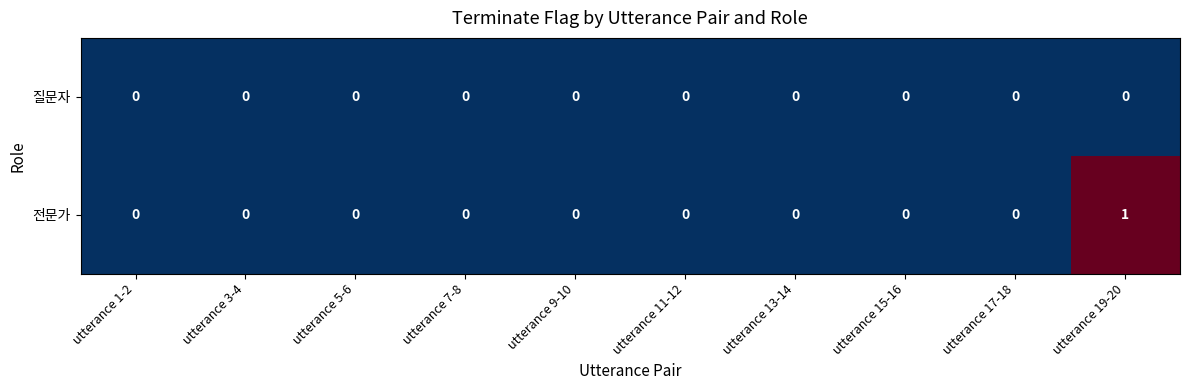

Which series has the largest total across all categories?

전문가